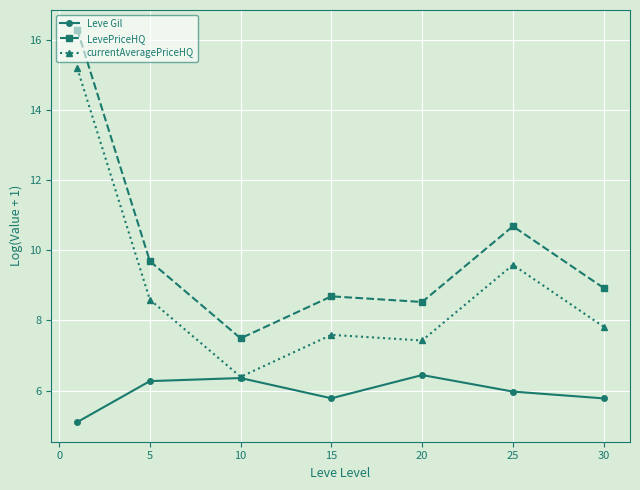

Reading right to left, what are all the values shown in this chart?

Leve Gil: 5.8	6.0	6.4	5.8	6.4	6.3	5.1
LevePriceHQ: 8.9	10.7	8.5	8.7	7.5	9.7	16.3
currentAveragePriceHQ: 7.8	9.6	7.4	7.6	6.4	8.6	15.2